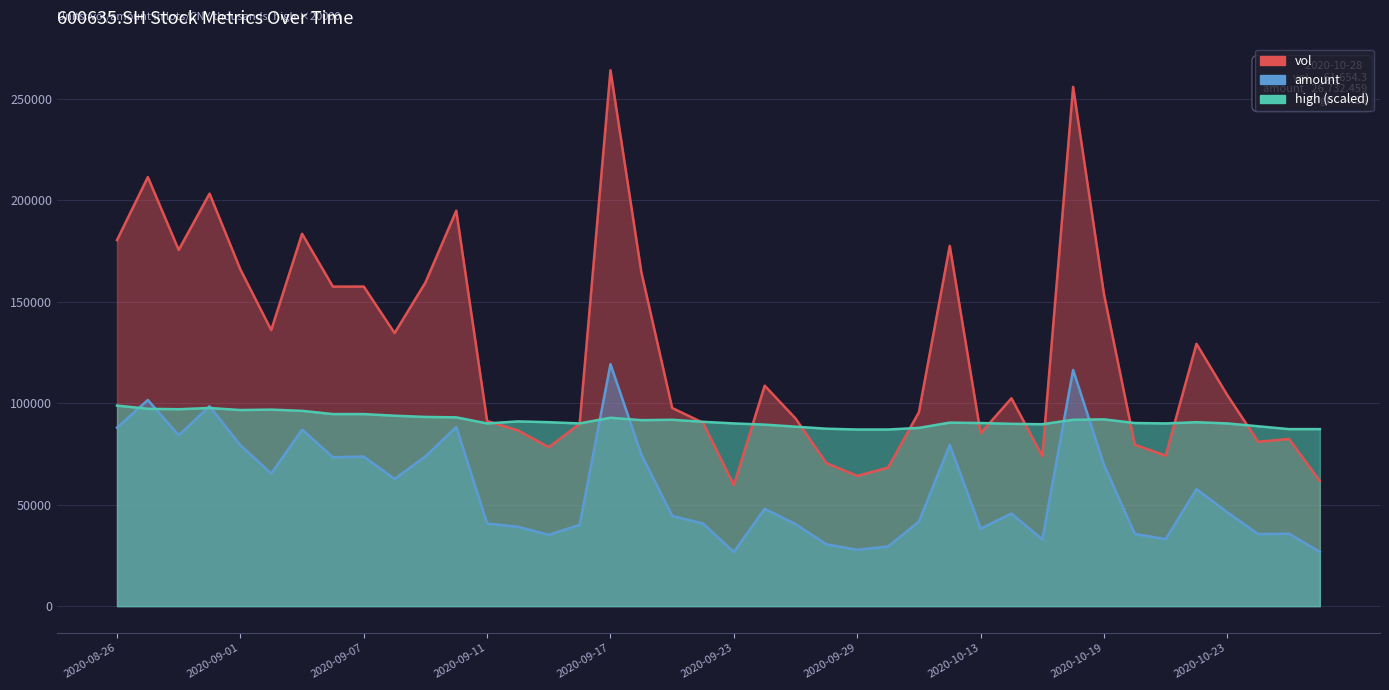

At which category does high reach its first local peak?

20200831